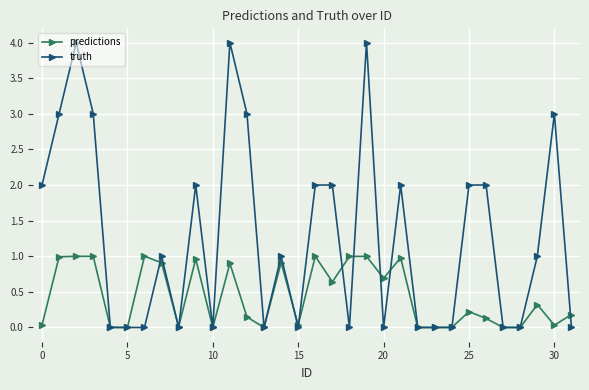

What is the value of the truth point at the 30th from the left?

1.0